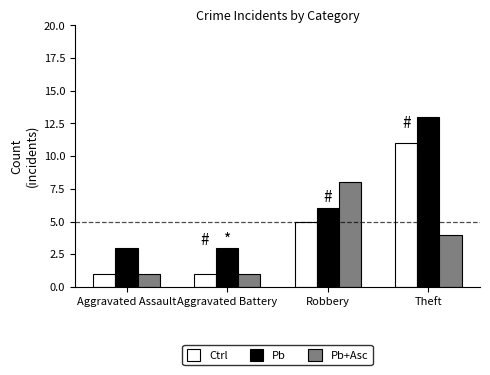

Which label corresponds to the largest value in the chart?

Theft